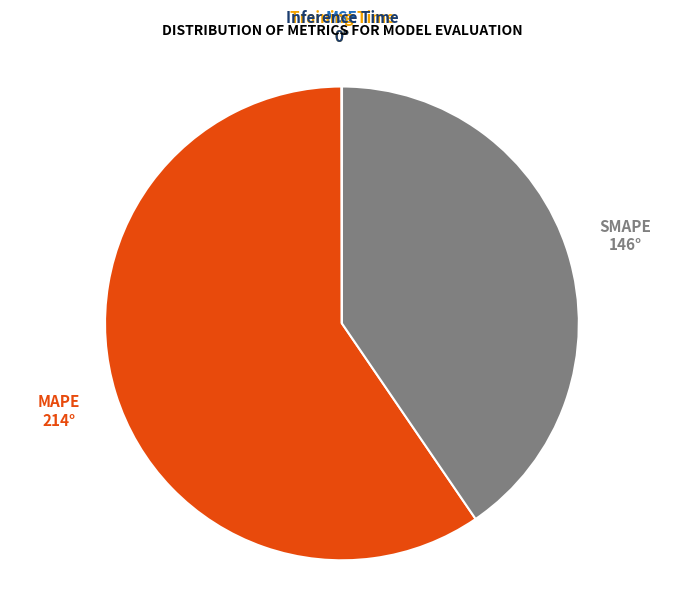

The MAPE slice represents 60% of the pie. True or false?

True